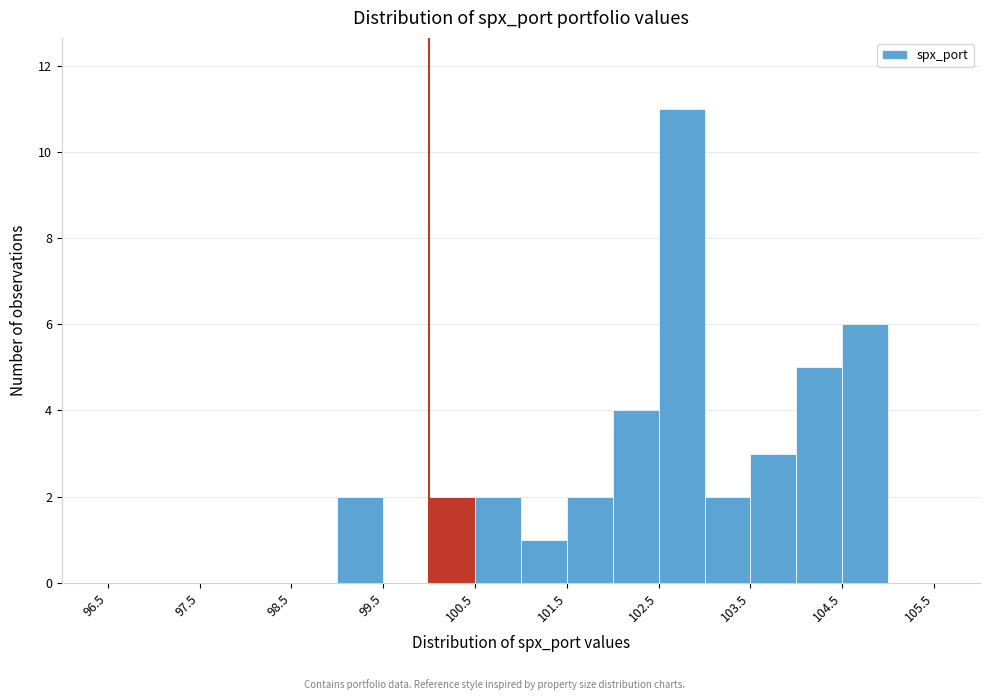

Reading left to right, list every bar in this chart as the range it spans on the x-axis followed by its height. The values are not printed on the chart, so give them approximately, as read against the axis.

96.0 to 96.5: 0
96.5 to 97.0: 0
97.0 to 97.5: 0
97.5 to 98.0: 0
98.0 to 98.5: 0
98.5 to 99.0: 0
99.0 to 99.5: 2
99.5 to 100.0: 0
100.0 to 100.5: 2
100.5 to 101.0: 2
101.0 to 101.5: 1
101.5 to 102.0: 2
102.0 to 102.5: 4
102.5 to 103.0: 11
103.0 to 103.5: 2
103.5 to 104.0: 3
104.0 to 104.5: 5
104.5 to 105.0: 6
105.0 to 105.5: 0
105.5 to 106.0: 0